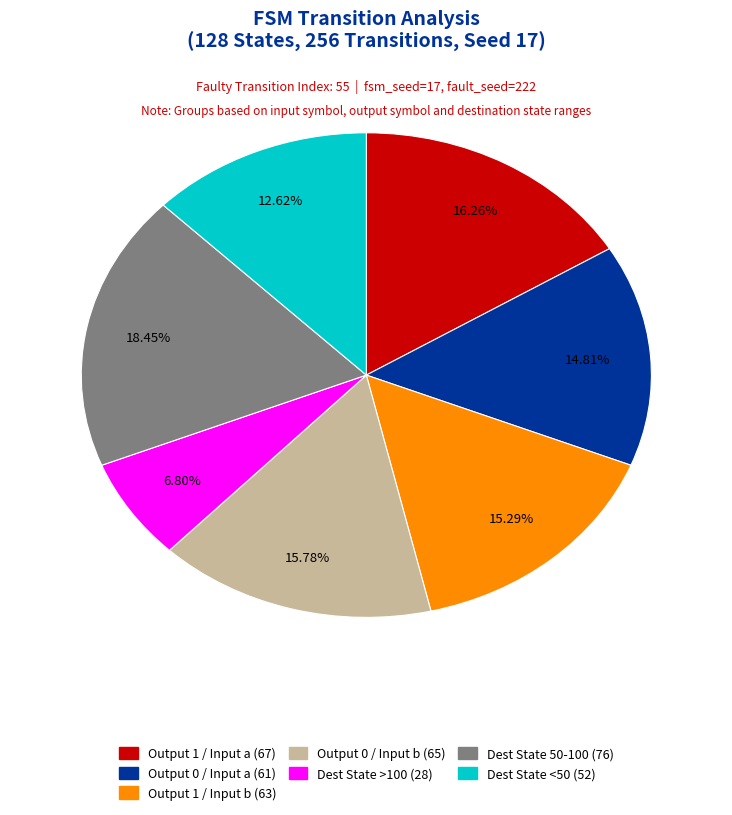

Is there any slice that represents more than half of the pie?

No